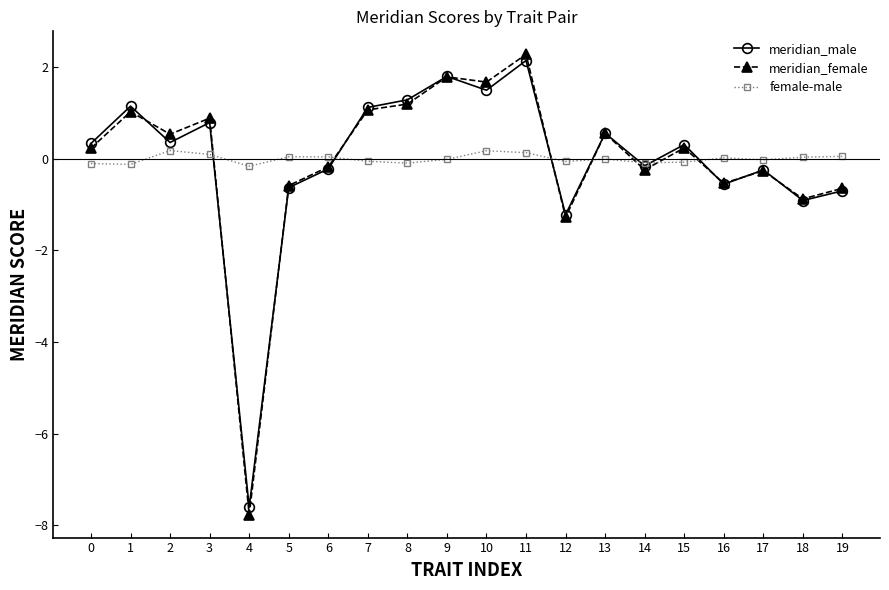

What is the difference between the meridian_female values at 17 and 2?

0.8